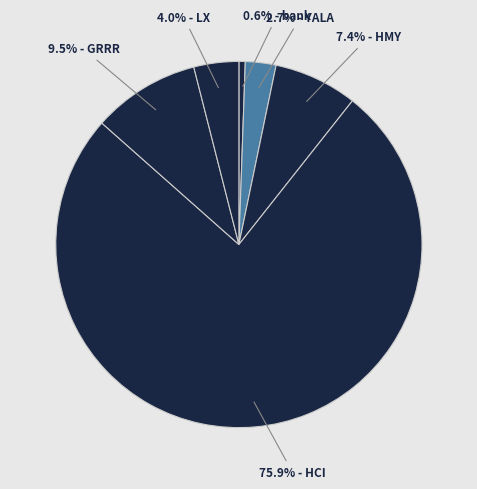

Which category has the biggest portion of the pie?

HCI